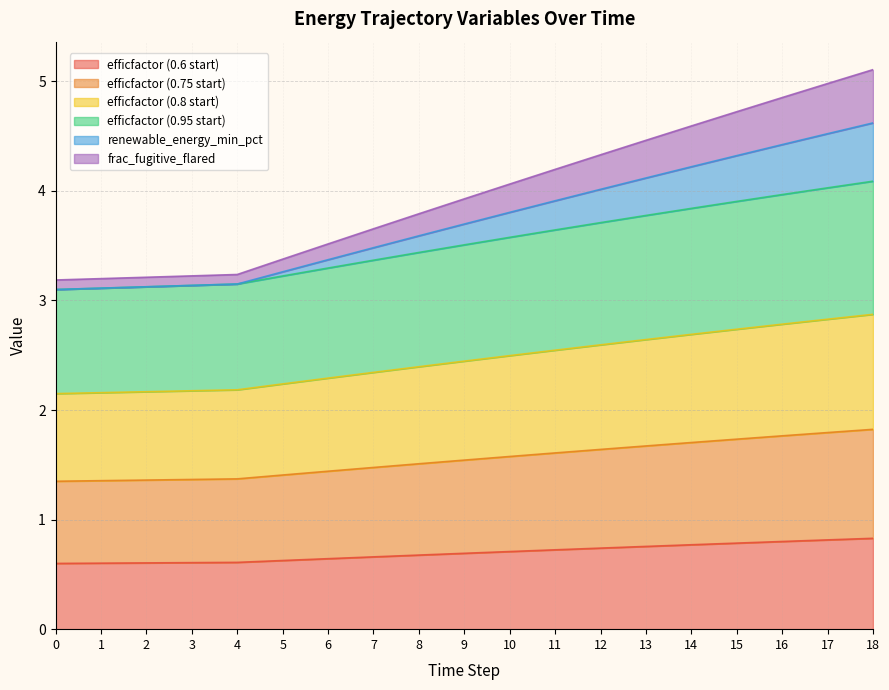

True or false: frac_fugitive_flared and efficfactor (0.75 start) cross at least once.

False